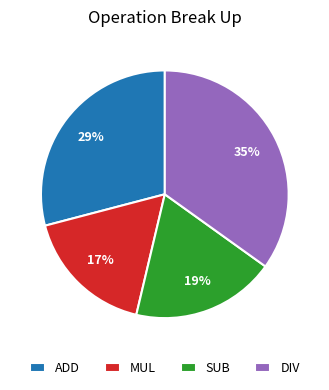

The MUL slice represents 17% of the pie. True or false?

True